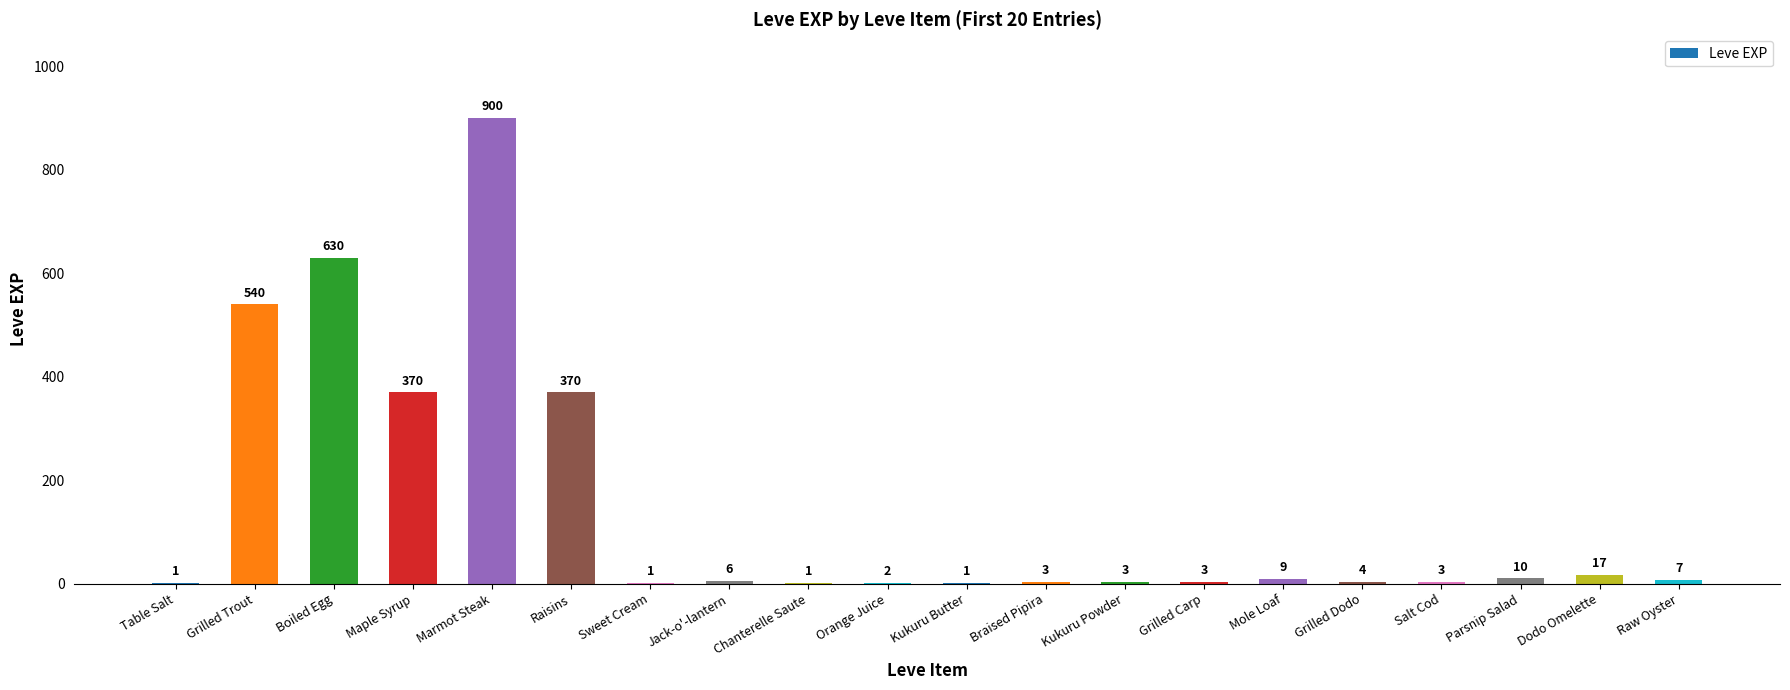

How many distinct data groups are displayed?

1